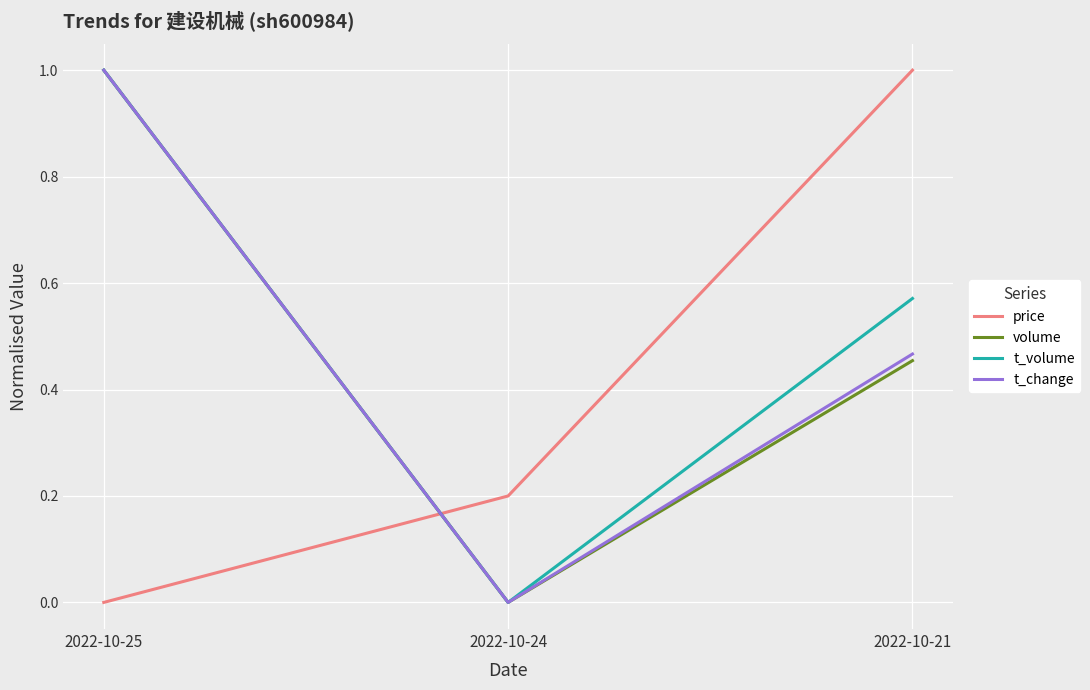

How many t_change values are between 0 and 1?

3